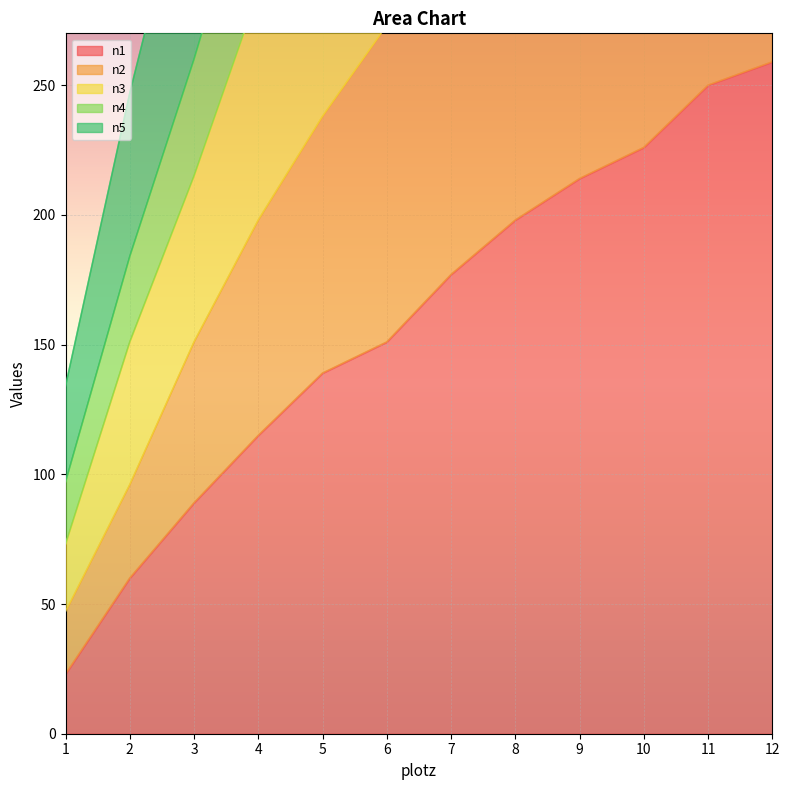

What is the highest value of the n4 series?

777